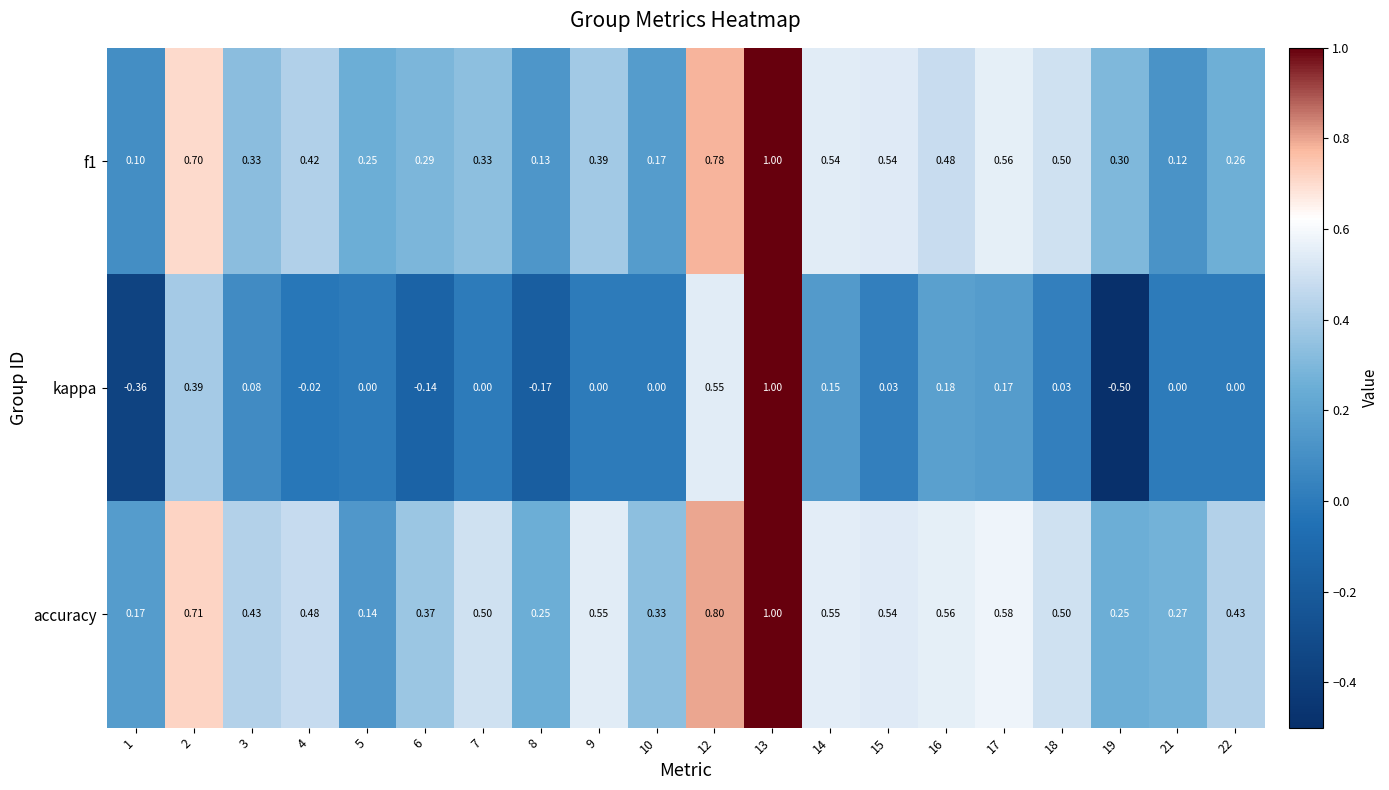

Between 8 and 19, which series saw the biggest shift?

kappa